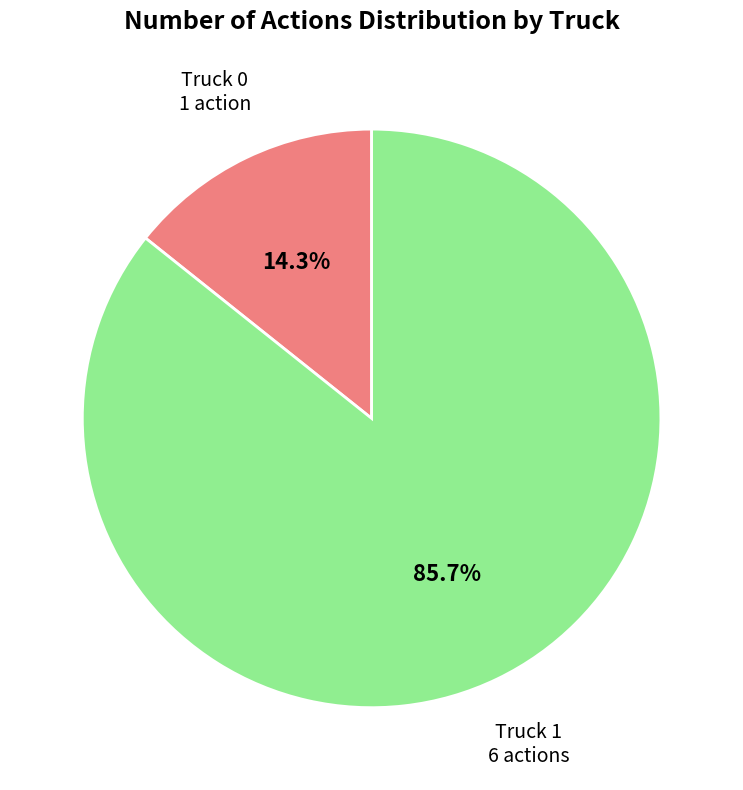

True or false: Truck 0 accounts for 14% of the total.

True